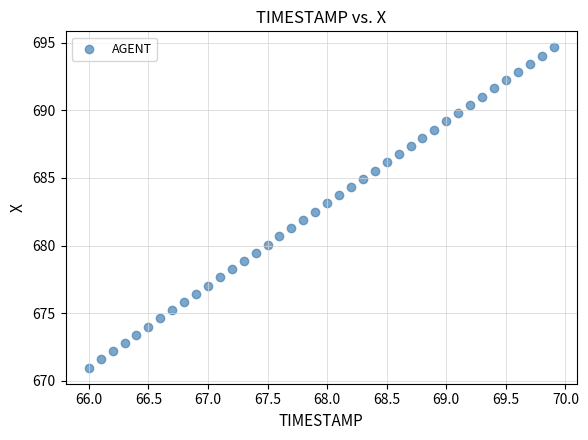

What is the range of Y values (max minus min)?

23.7